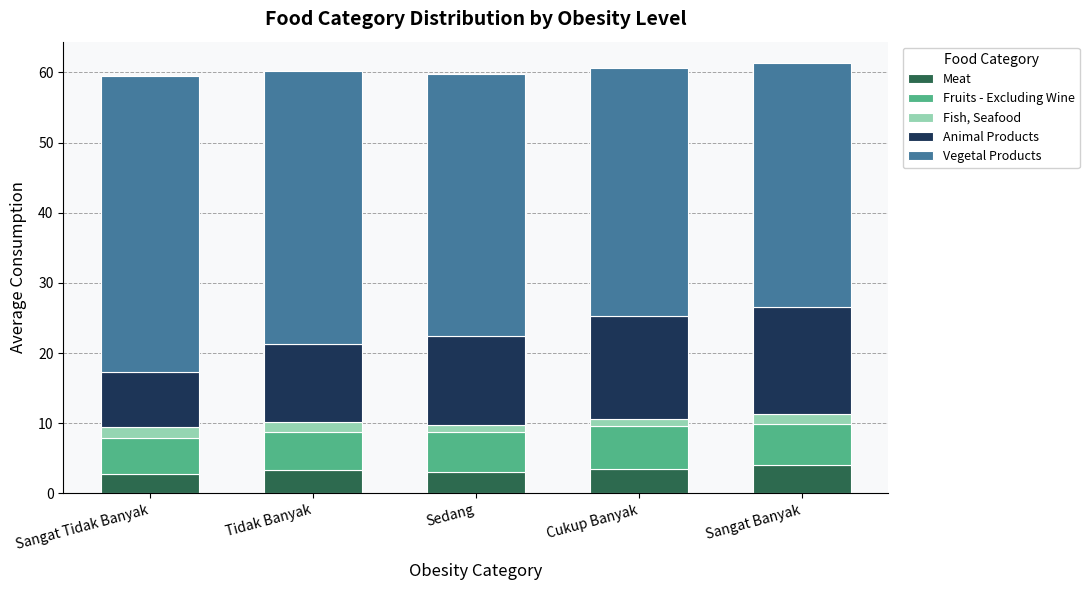

What is the sum of all Meat values?

16.7